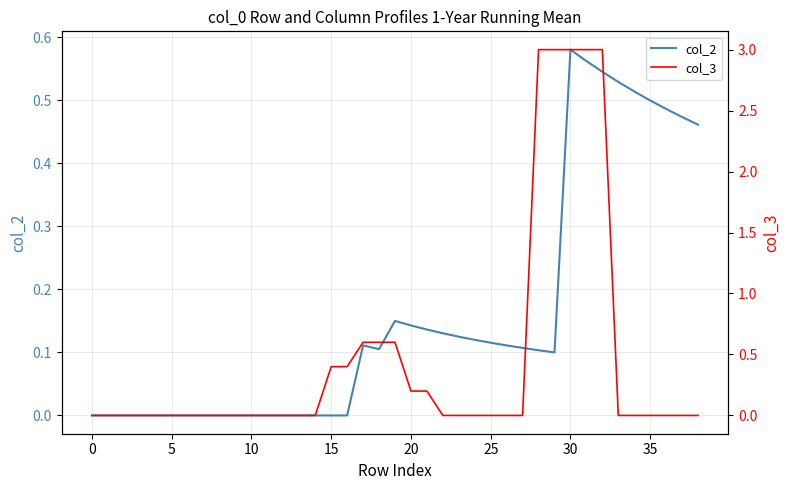

How many positive values does the col_3 series have?

12